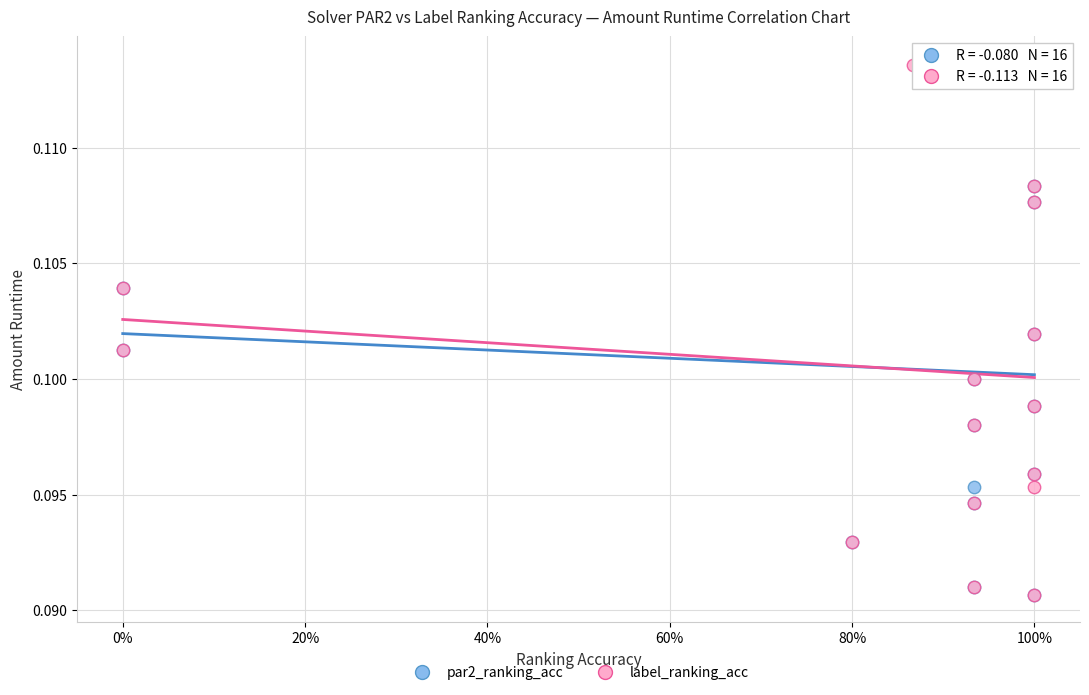

What are all the series names shown in the legend?

par2_ranking_acc, label_ranking_acc